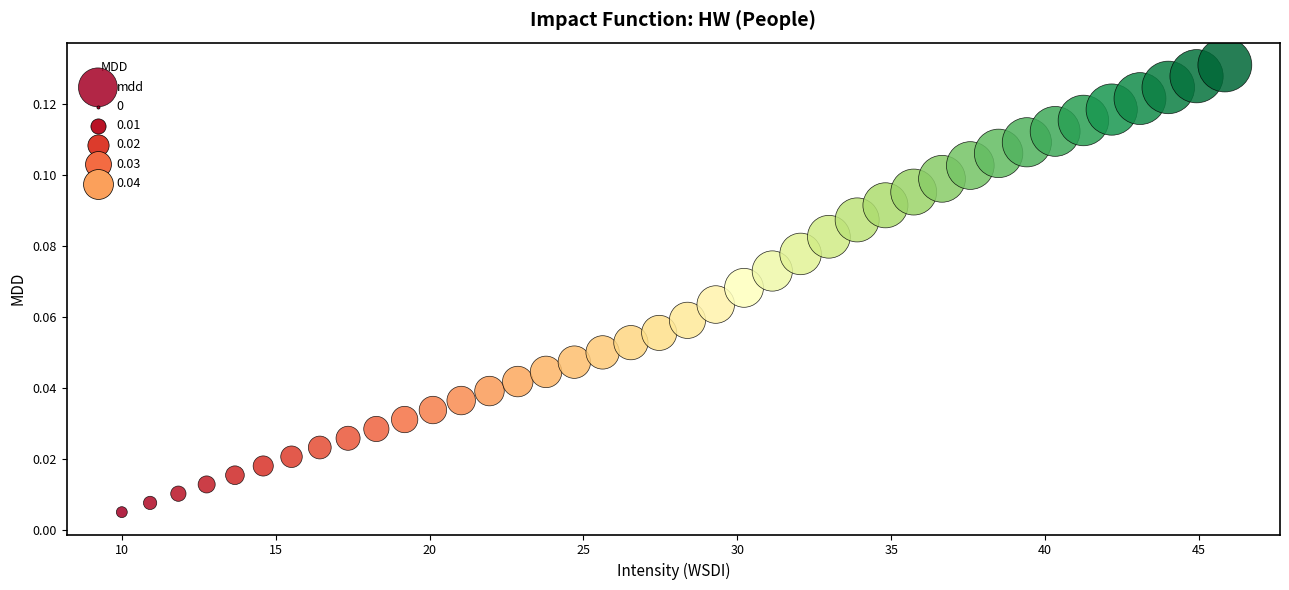

What is the range of X values (max minus min)?

35.8